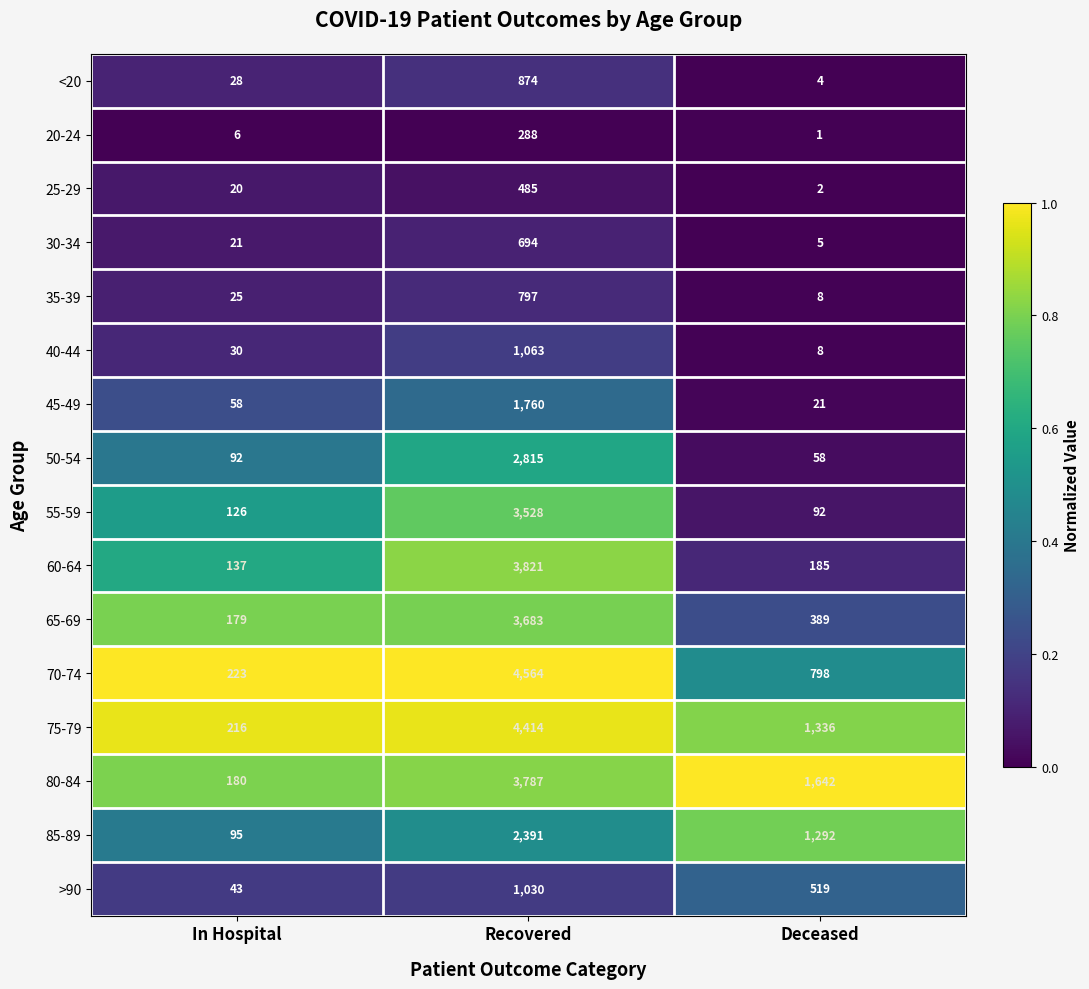

Count the number of categories in the chart.

3